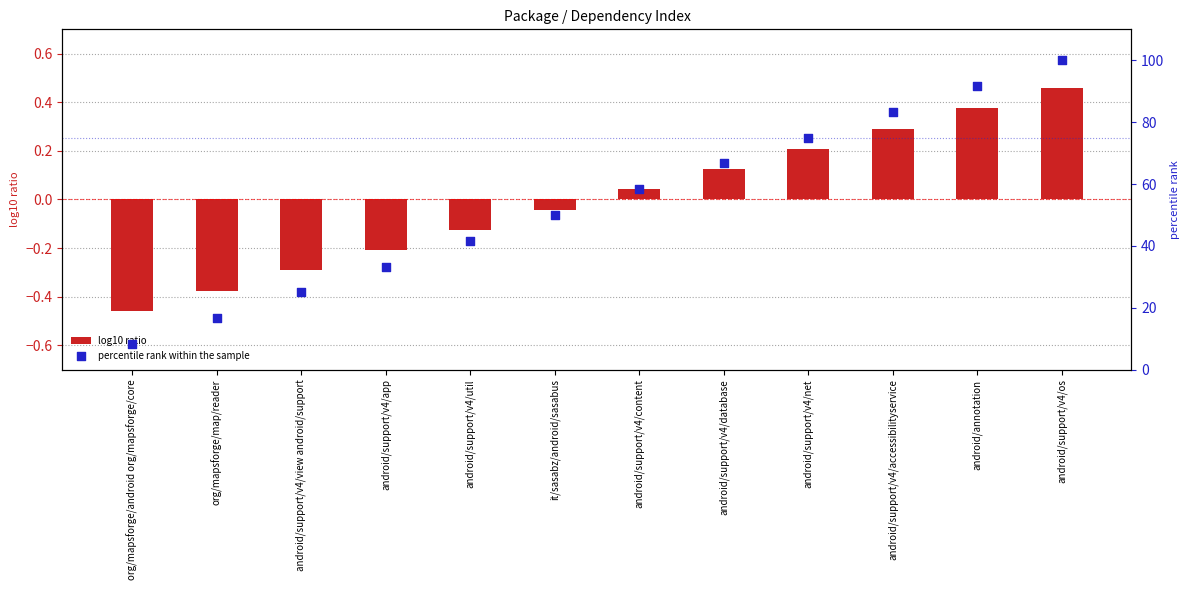

At how many categories does at least one series exceed 60?

5